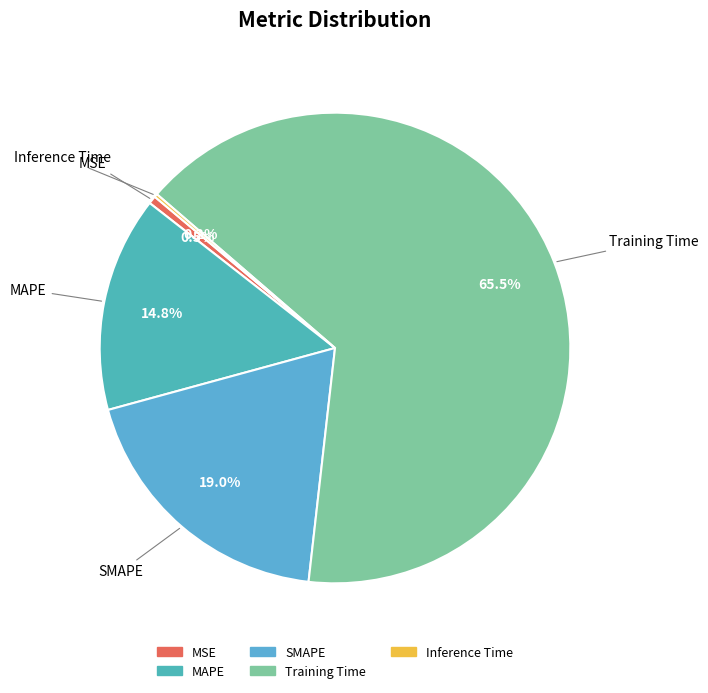

Between SMAPE and MSE, which is larger?

SMAPE